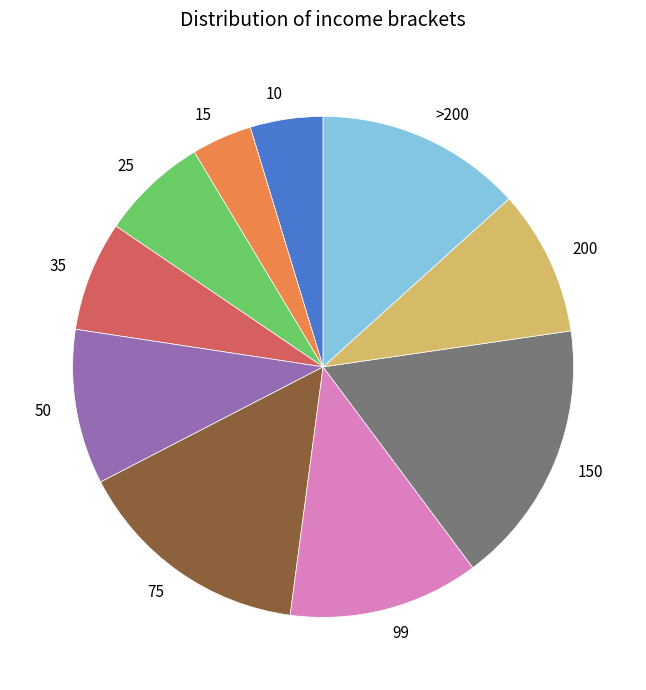

Is there any slice that represents more than half of the pie?

No